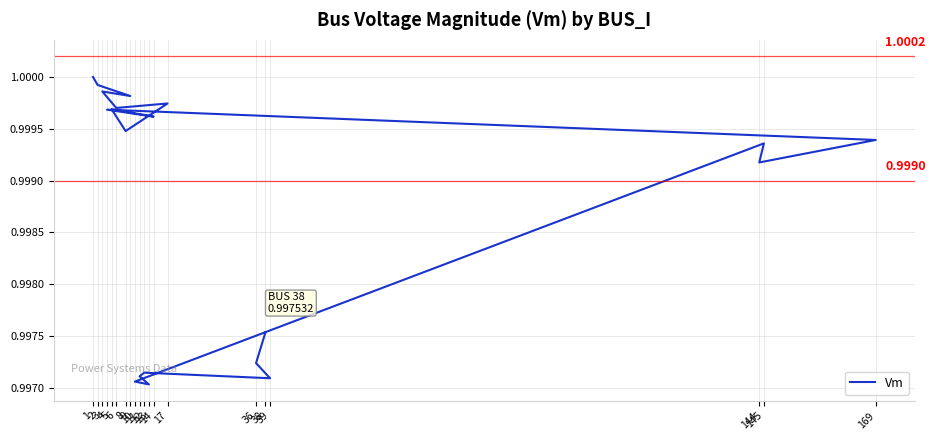

The chart shows a value of 1.7 at 8. True or false?

False